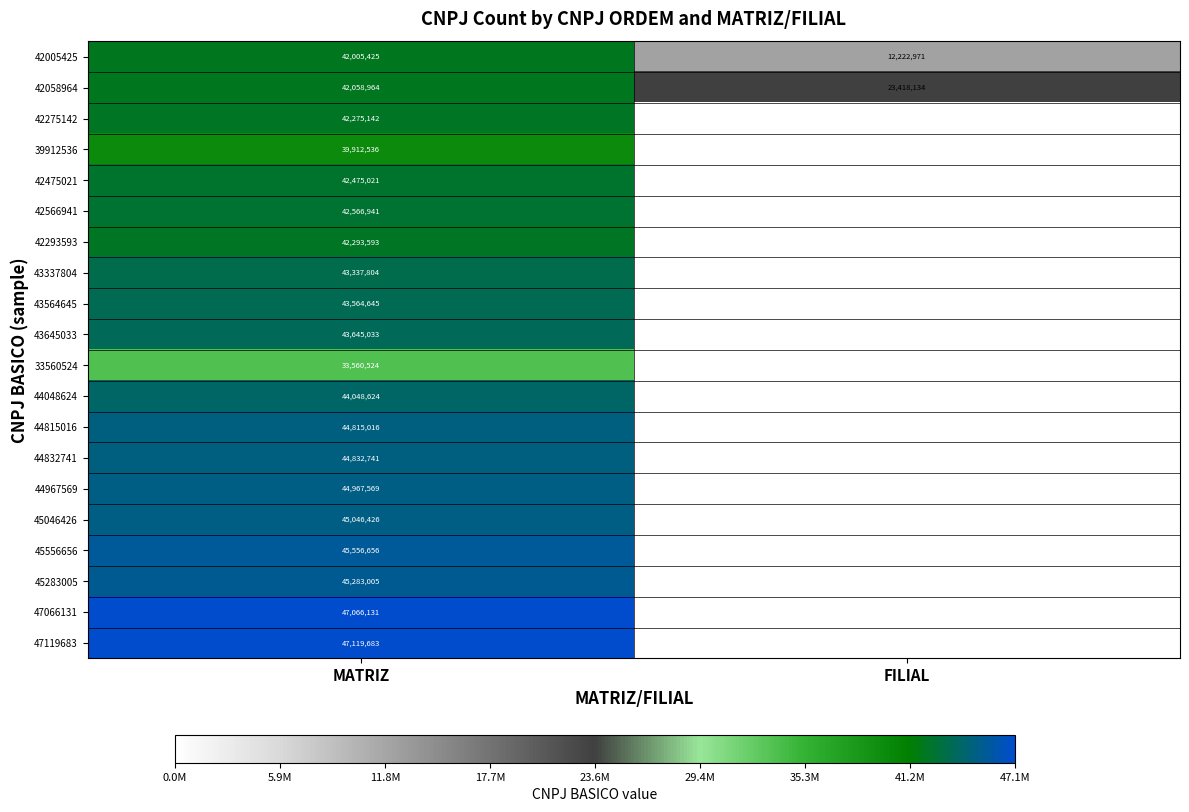

At MATRIZ, list the series in order from largest to smallest.

47119683, 47066131, 45556656, 45283005, 45046426, 44967569, 44832741, 44815016, 44048624, 43645033, 43564645, 43337804, 42566941, 42475021, 42293593, 42275142, 42058964, 42005425, 39912536, 33560524